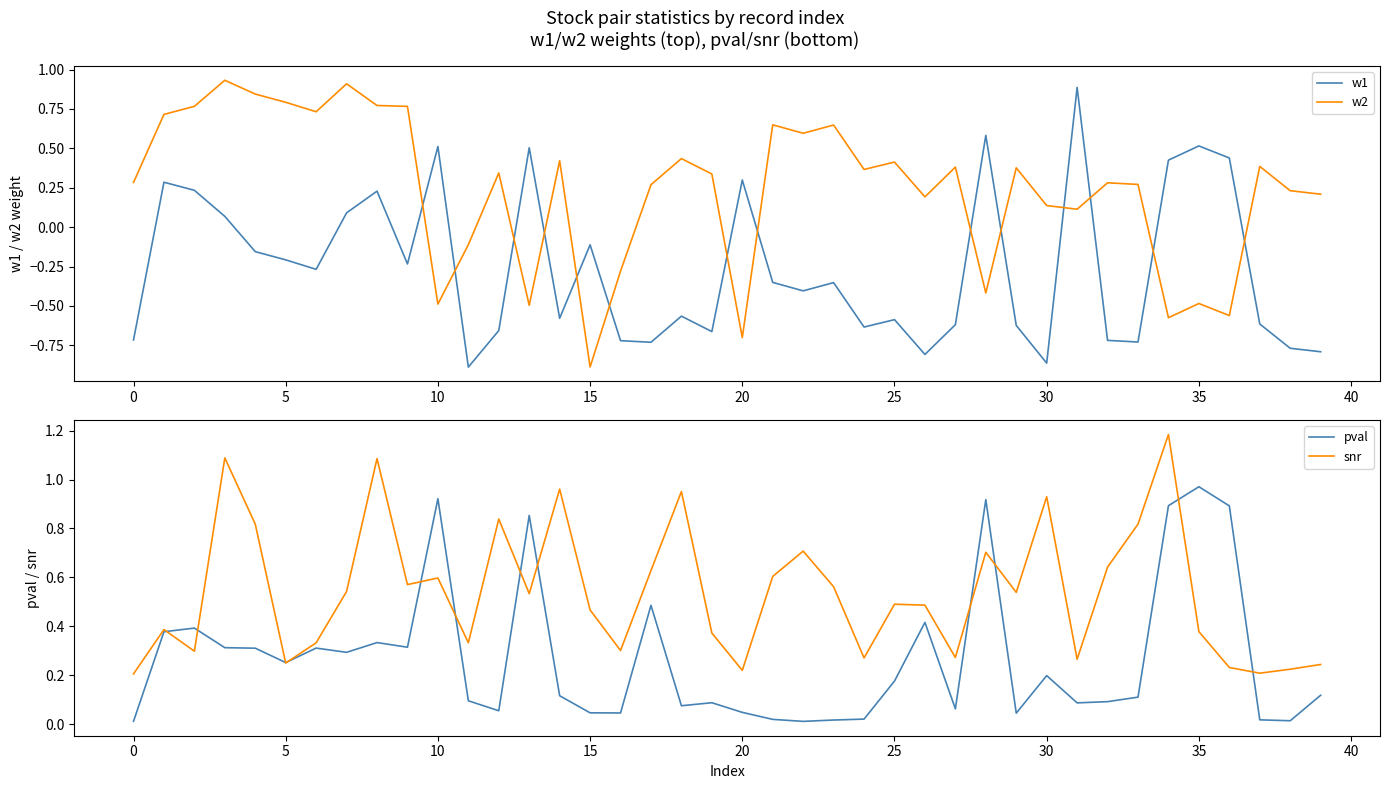

After their last crossing, which series has the higher values: w1 or w2?

w2